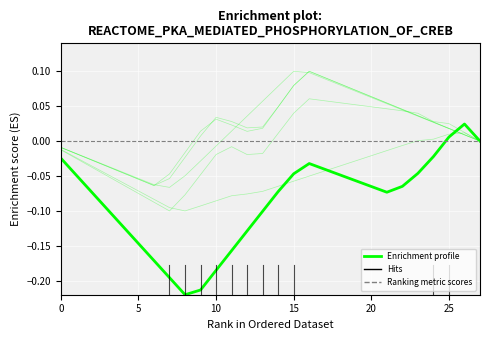

How many lines are shown in the chart?

6